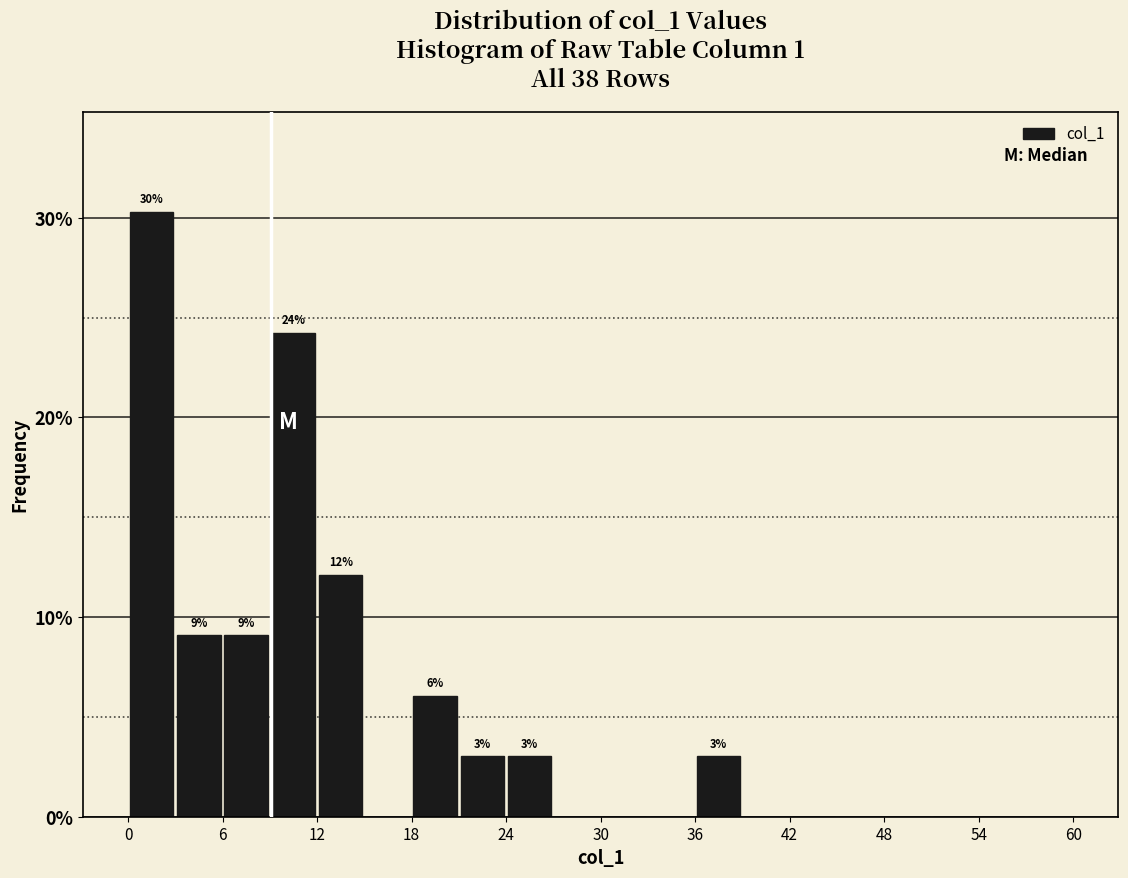

Around what value on the x-axis is the tallest bar? Give the approximate position of its centre, as read against the axis.

2